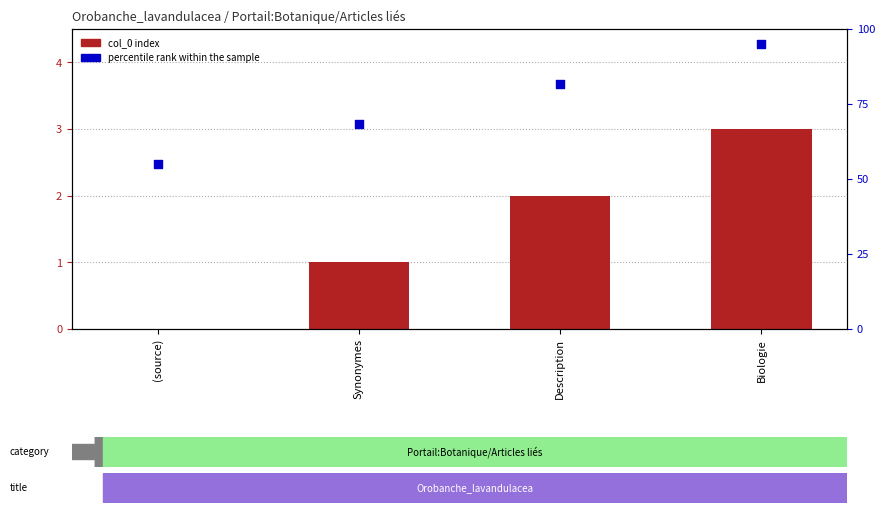

At how many categories does at least one series exceed 90?

1